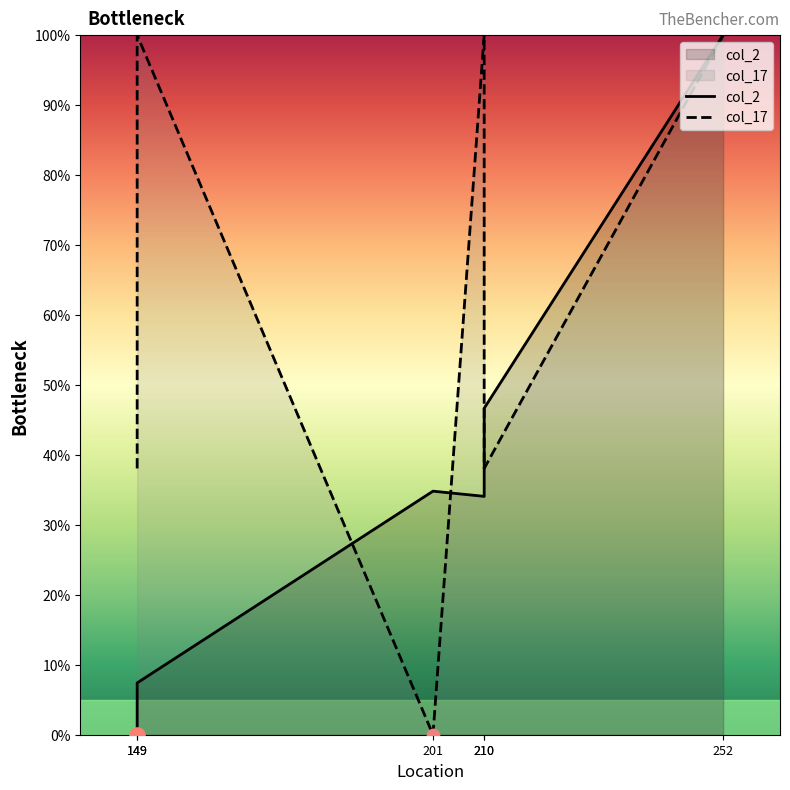

At which category is the sum across all series the highest?

252